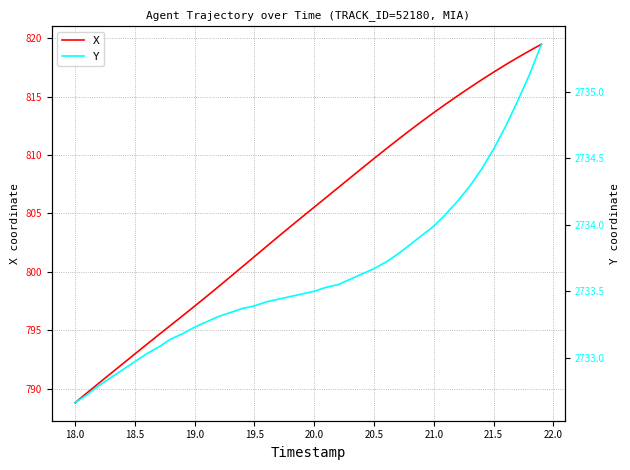

True or false: X has a value of 399.8 at 21.5.

False